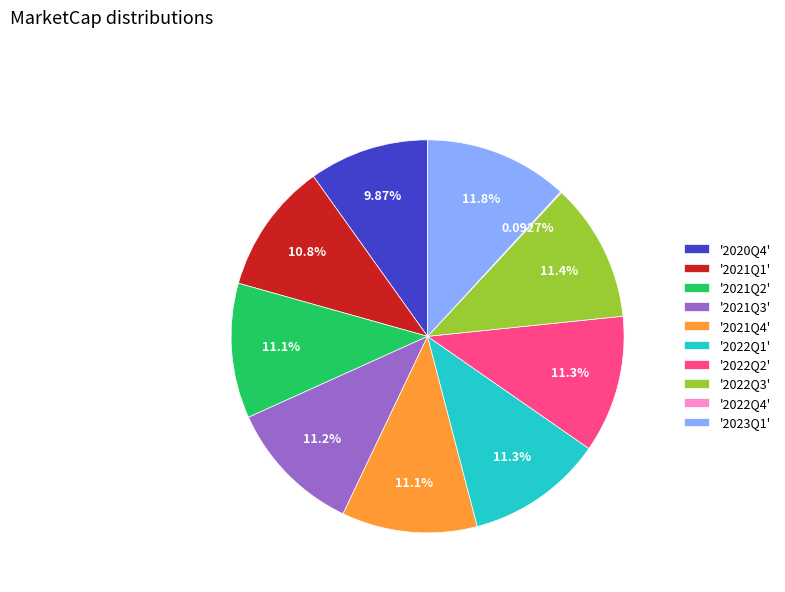

Approximately how many times larger is the value at '2021Q1' compared to '2022Q1'?

1.0